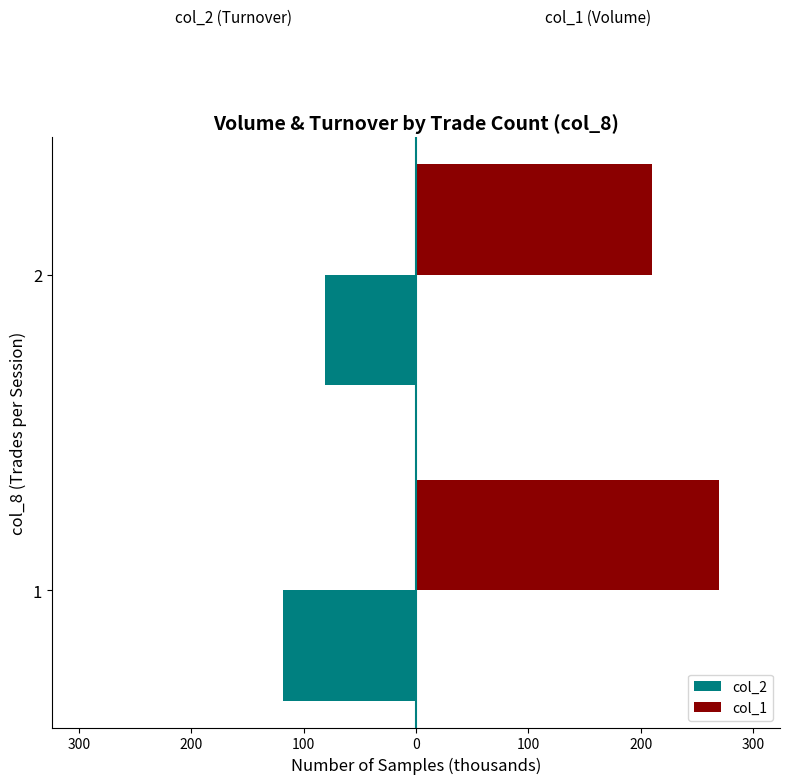

Rank the series by their average value, from highest to lowest.

col_1, col_2